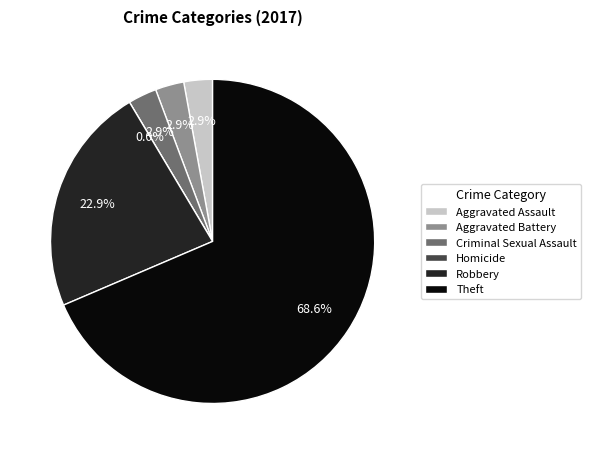

Between Robbery and Aggravated Assault, which is larger?

Robbery